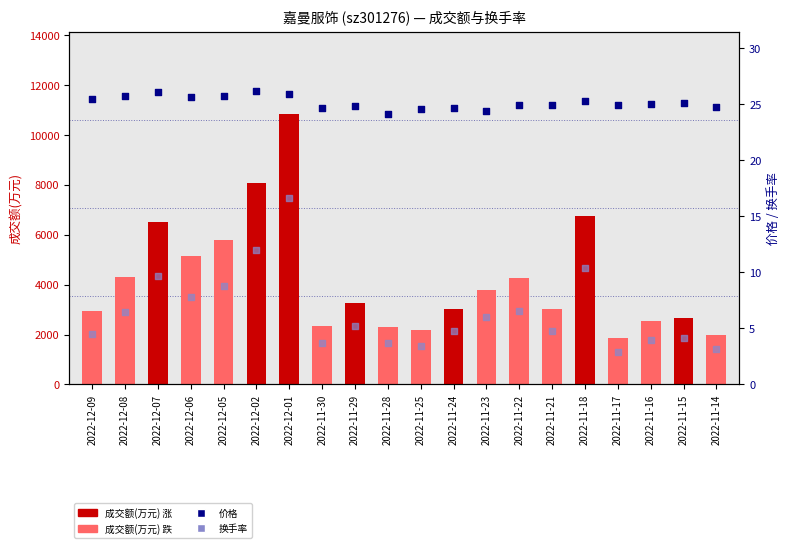

Is the value of 换手率 at 2022-11-23 greater than the value of 价格 at 2022-11-30?

No